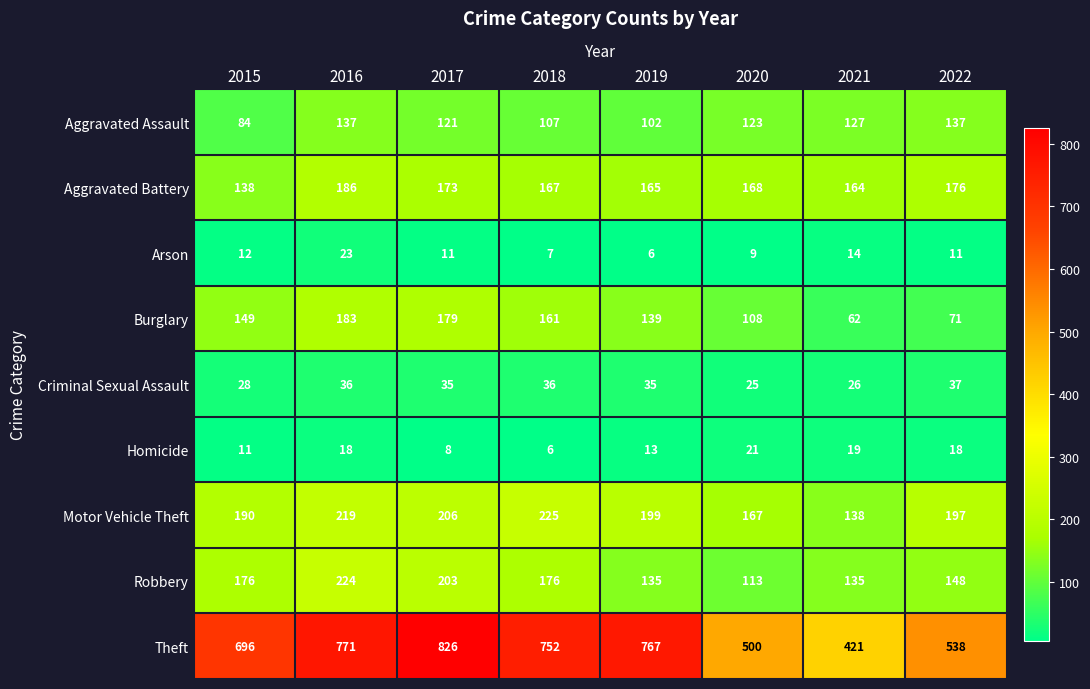

What is the total value across all series at 2015?

1484